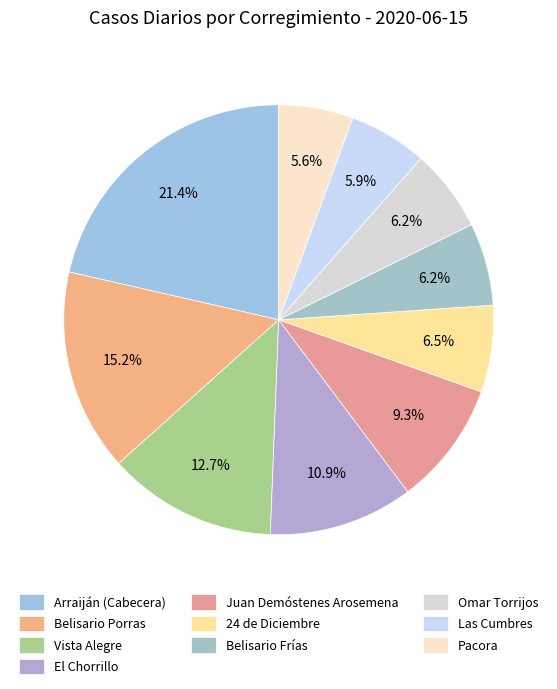

Is there a majority slice in this chart?

No